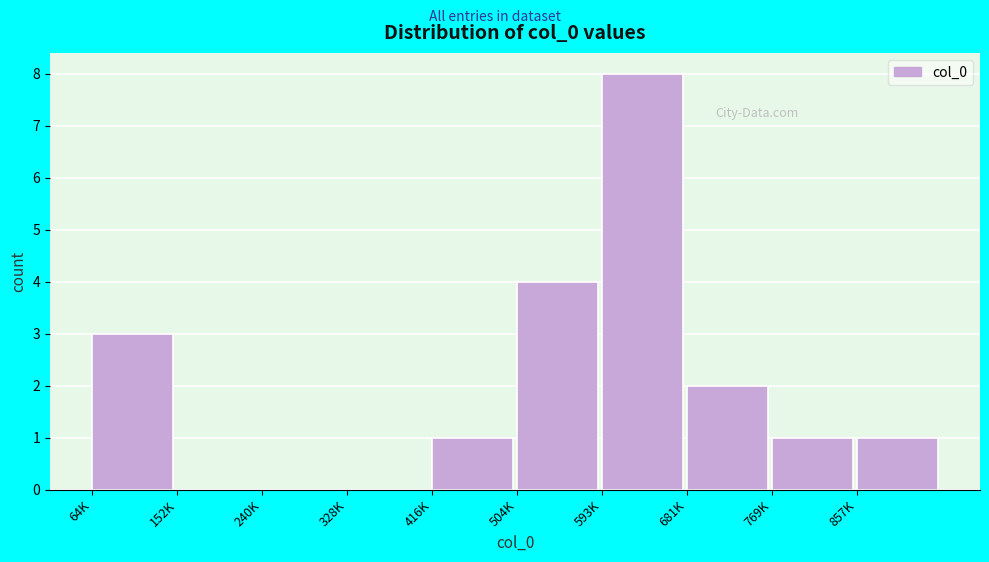

Reading right to left, extract all data points from this chart.

857K=1	769K=1	681K=2	593K=8	504K=4	416K=1	328K=0	240K=0	152K=0	64K=3